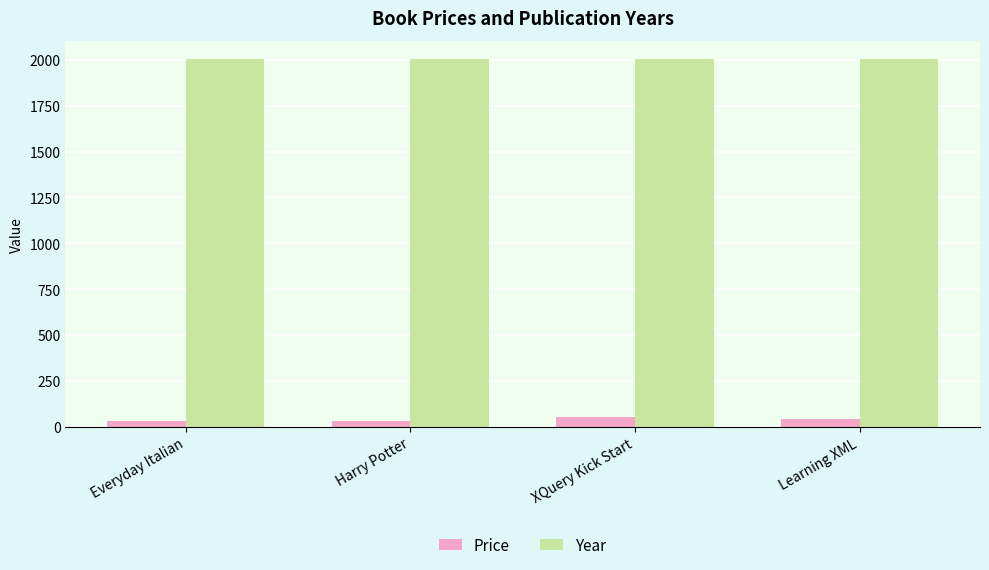

What is the difference between the maximum and minimum values in the Price series?

20.0